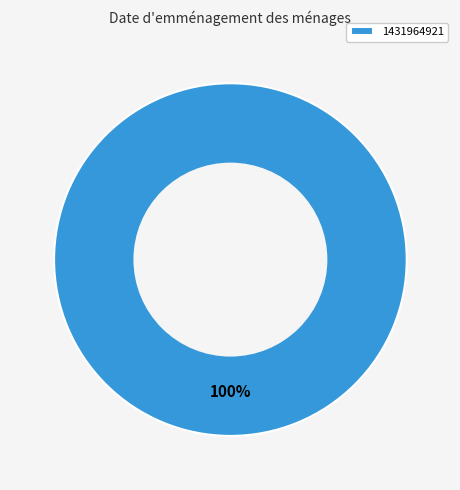

Rank the categories by value from highest to lowest.

1431964921